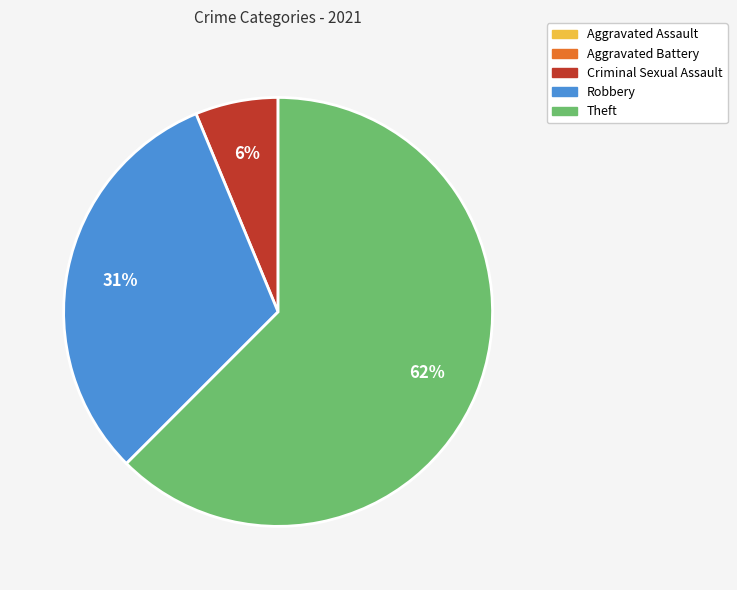

The Theft slice represents 50% of the pie. True or false?

False